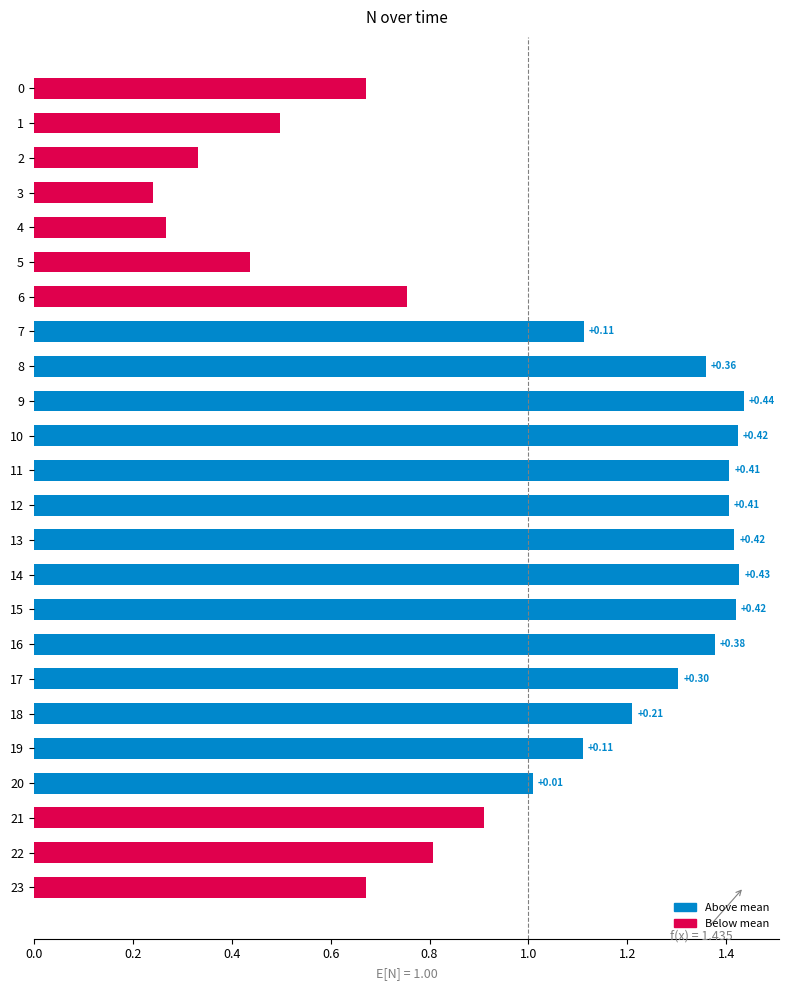

How many bars are there in total?

24